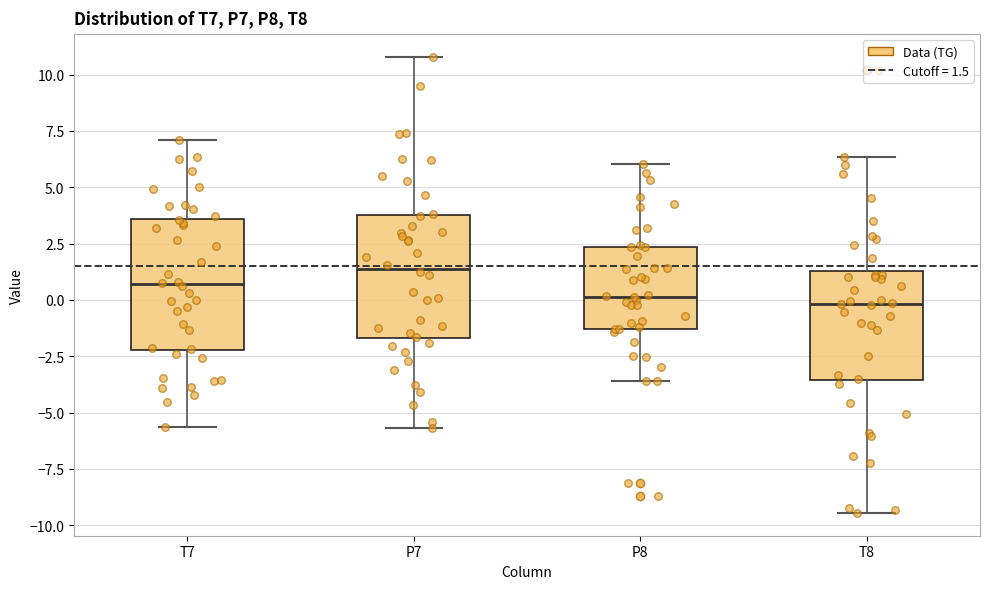

Reading left to right, read every box against the y-axis: the position of its median line, the range the box covers, and the ends of its whiskers. The values are not printed on the chart, so give them approximately, as read against the axis.

T7: median 0.5, box -2.0 to 3.5, whiskers -5.5 to 7.0
P7: median 1.5, box -1.5 to 4.0, whiskers -5.5 to 11.0
P8: median 0.0, box -1.5 to 2.5, whiskers -3.5 to 6.0
T8: median 0.0, box -3.5 to 1.5, whiskers -9.5 to 6.5